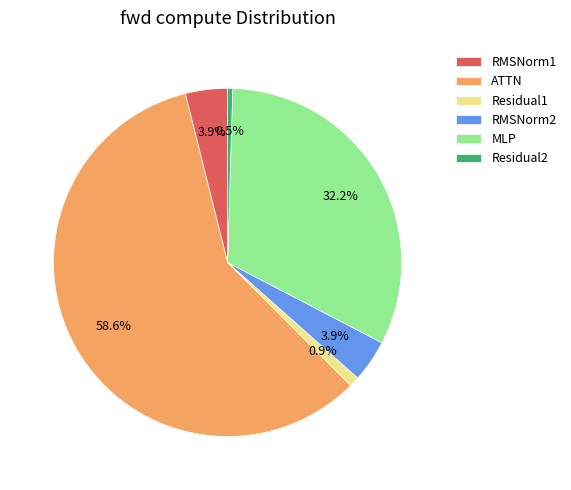

Is there any slice that represents more than half of the pie?

Yes